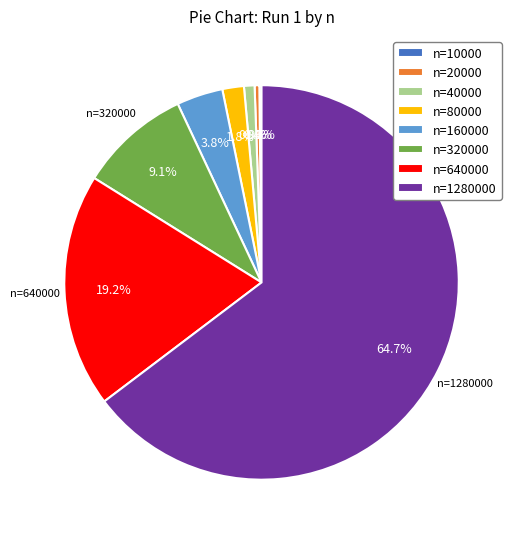

What is the total percentage of n=40000 and n=20000?

1.3%